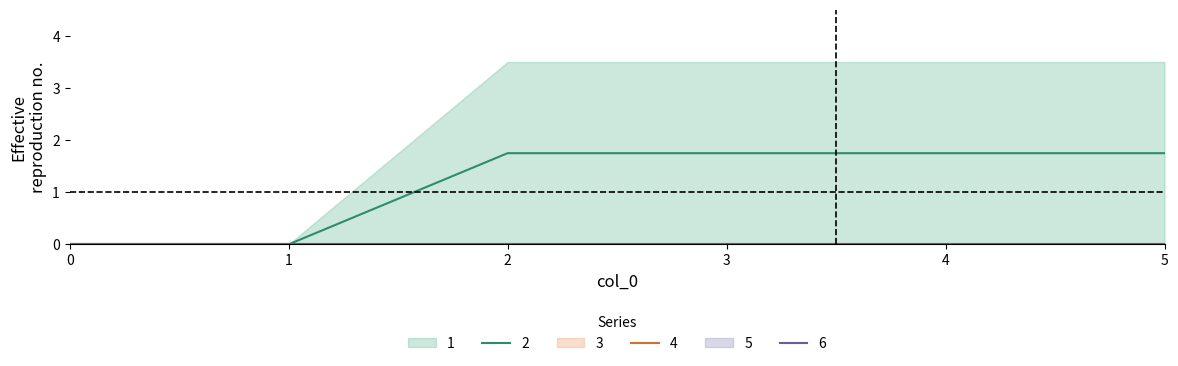

True or false: 1 and 6 intersect in this chart.

False